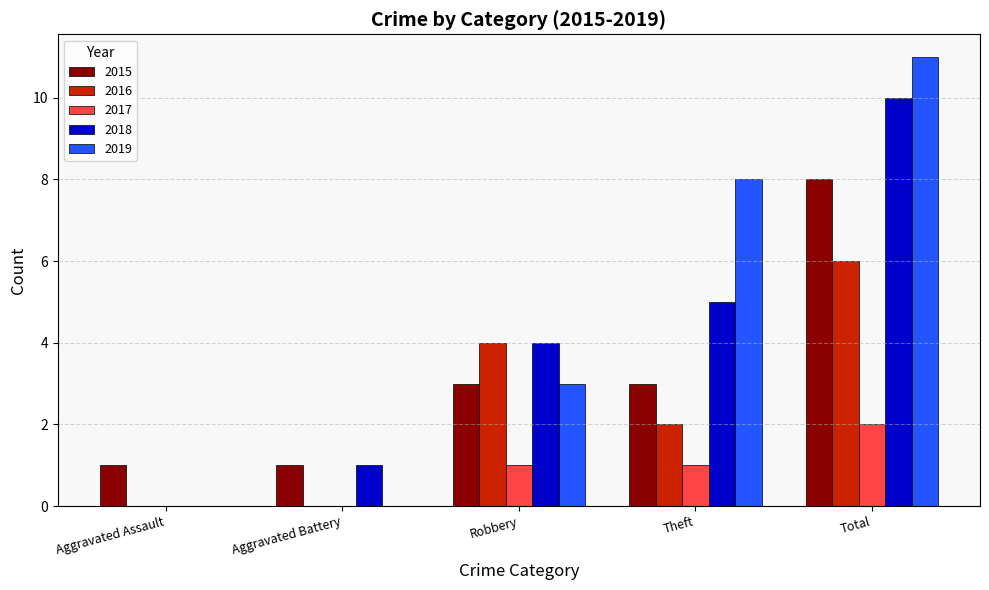

What is the sum of all 2015 values?

16